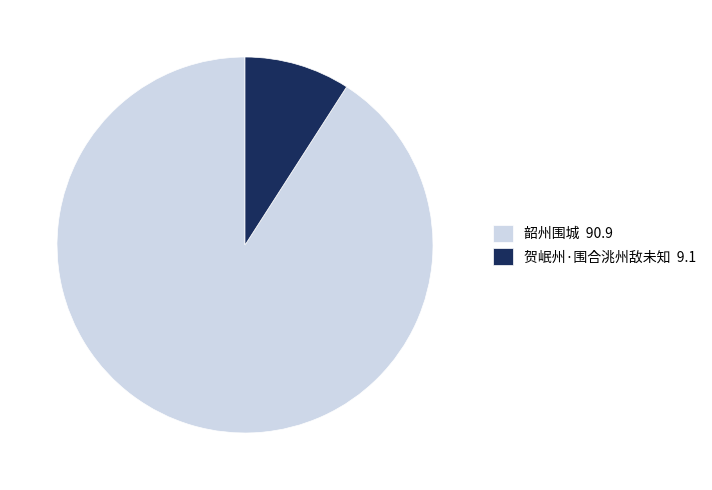

What is the ratio of the value at 韶州围城 to the value at 贺岷州·围合洮州敌未知?

10.0